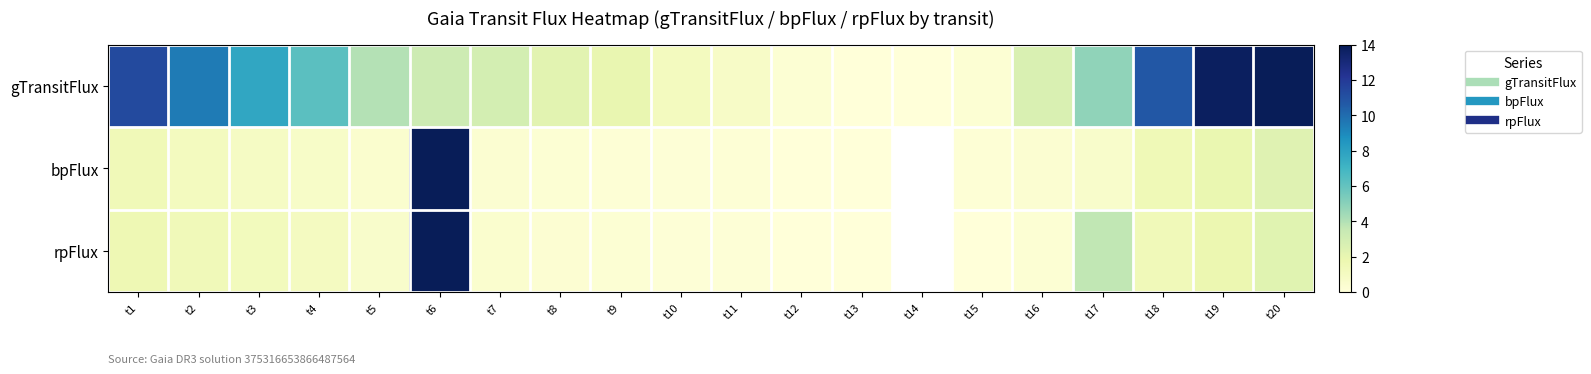

List the labels in order of bpFlux value, largest first.

t6, t20, t19, t18, t1, t2, t3, t4, t17, t5, t16, t7, t8, t9, t11, t10, t12, t13, t14, t15